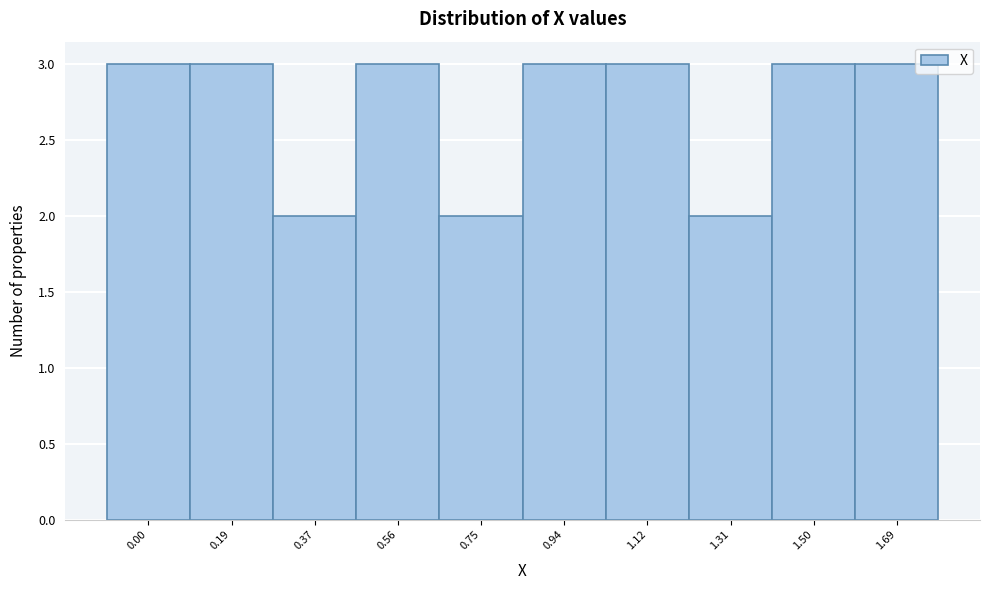

Reading left to right, what are all the values shown in this chart?

0.00=3	0.19=3	0.37=2	0.56=3	0.75=2	0.94=3	1.12=3	1.31=2	1.50=3	1.69=3